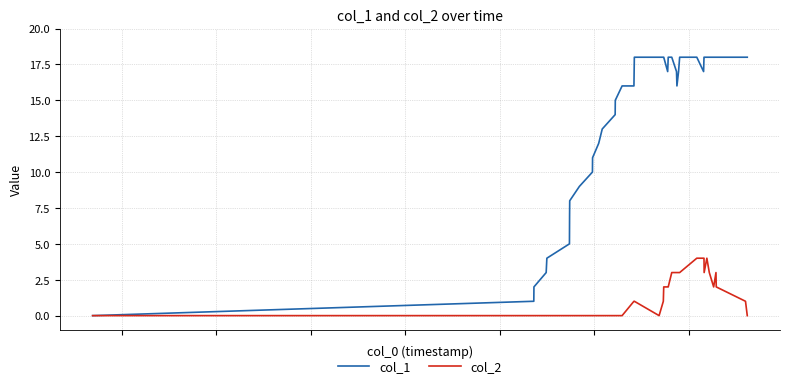

What is the sum of all col_1 values?

536